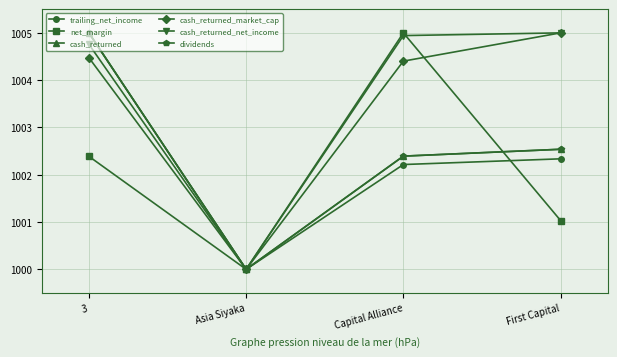

True or false: cash_returned and cash_returned_market_cap intersect in this chart.

False